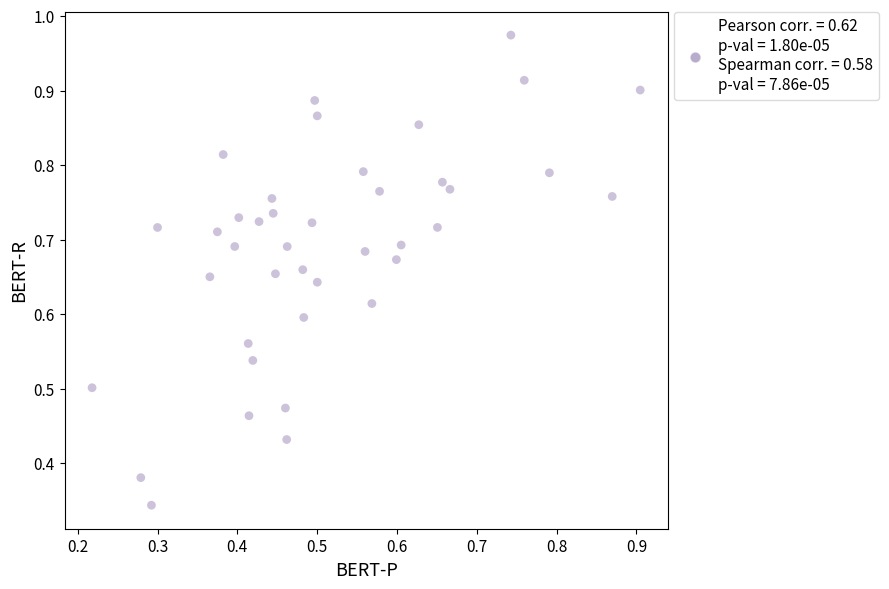

Count the number of points in this scatter plot.

40